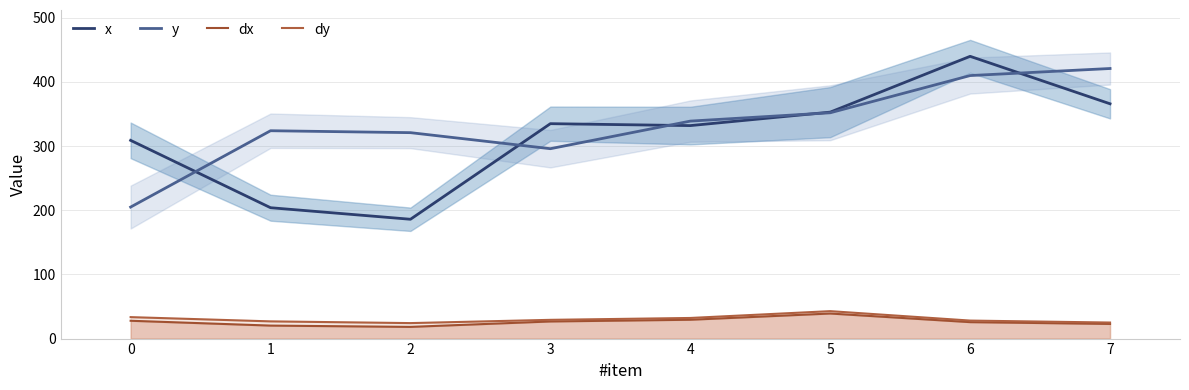

The value of dx at 5 is 39.1. True or false?

True